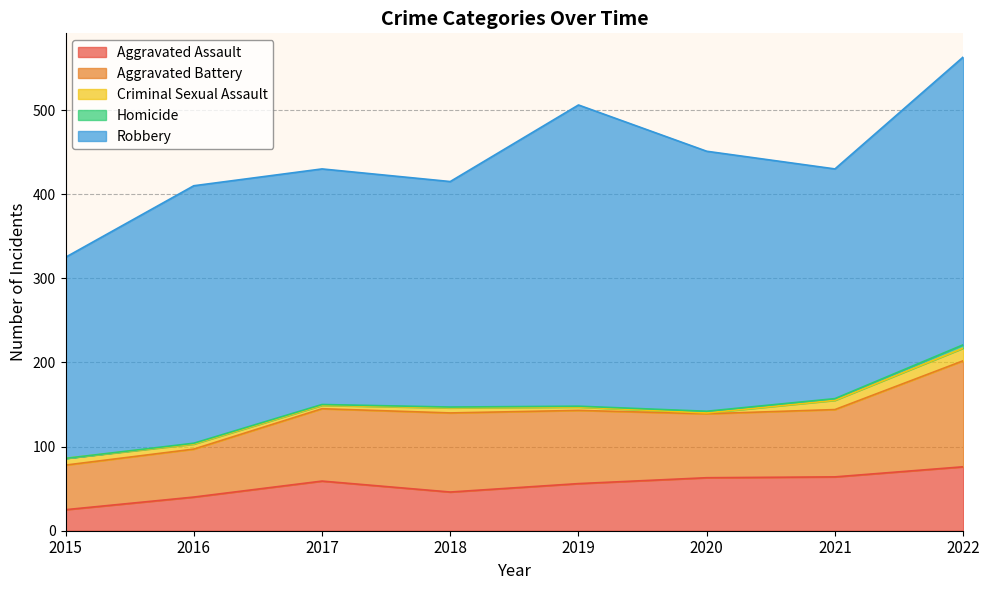

Which series changed the most between 2015 and 2016?

Robbery